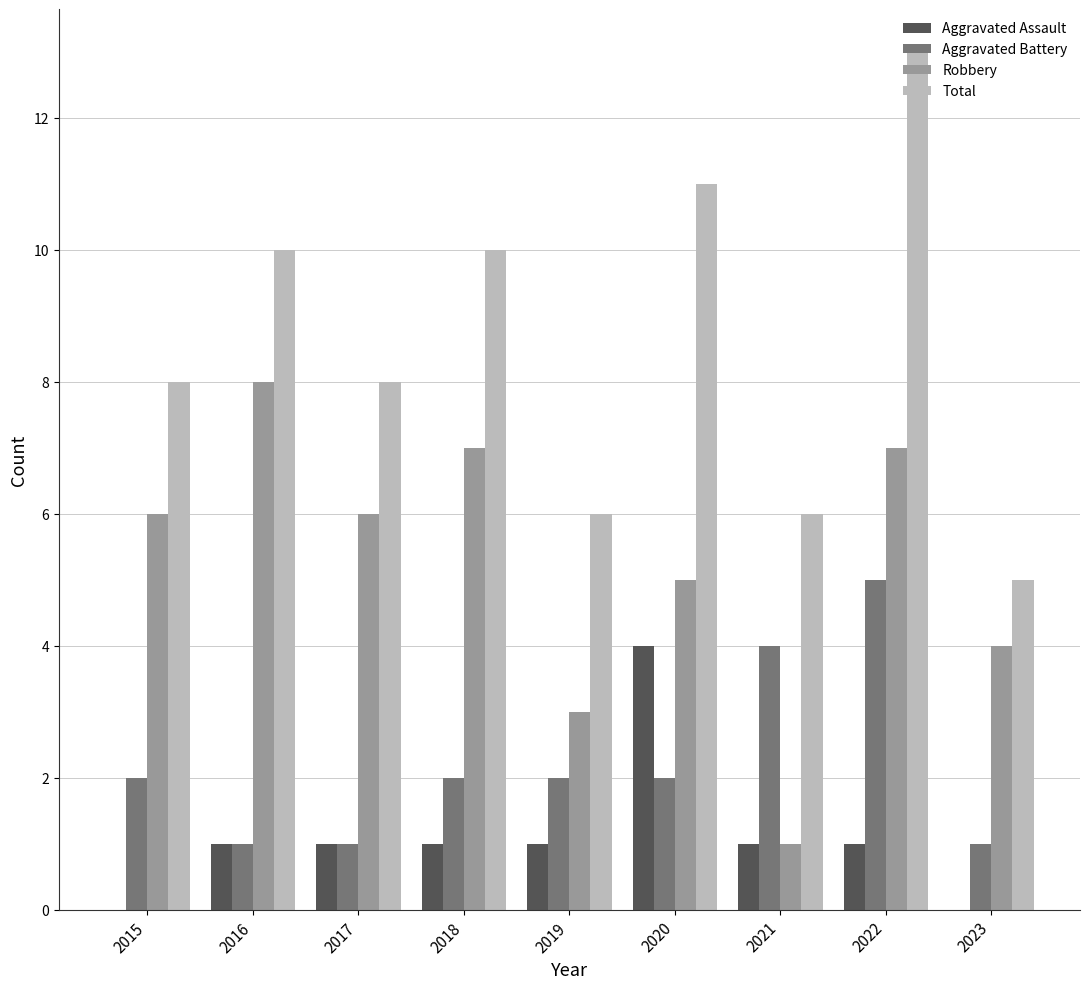

What is the total value across all series at 2023?

10